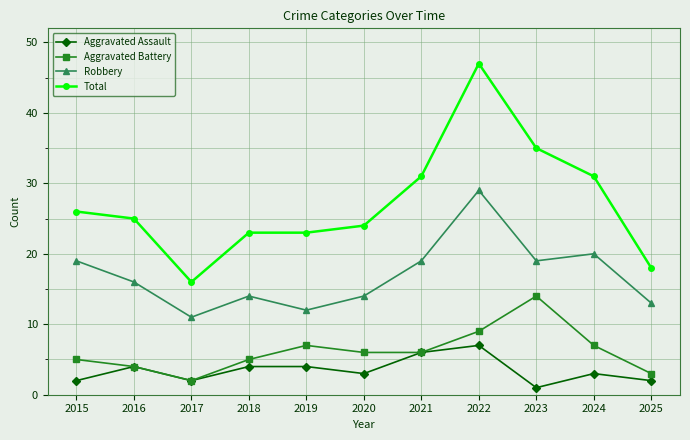

Does the chart display data point markers on the line(s)?

Yes